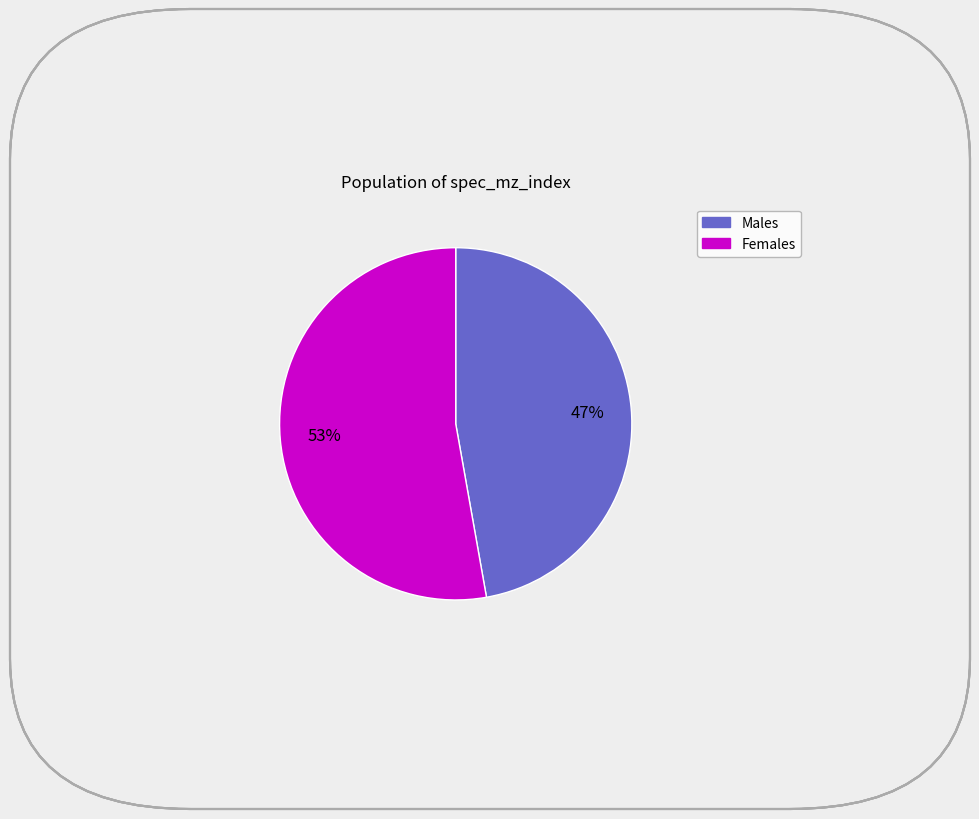

To the nearest percent, what is the average slice percentage?

50%